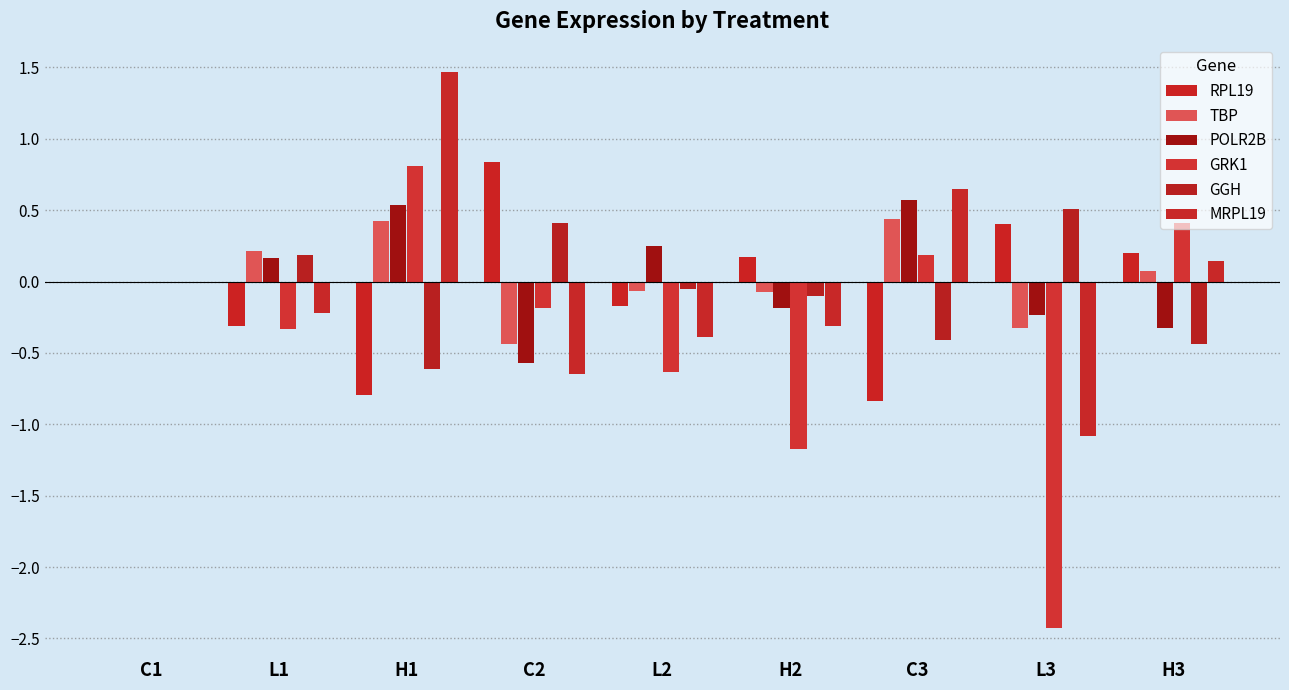

How many data points does each series have?

9